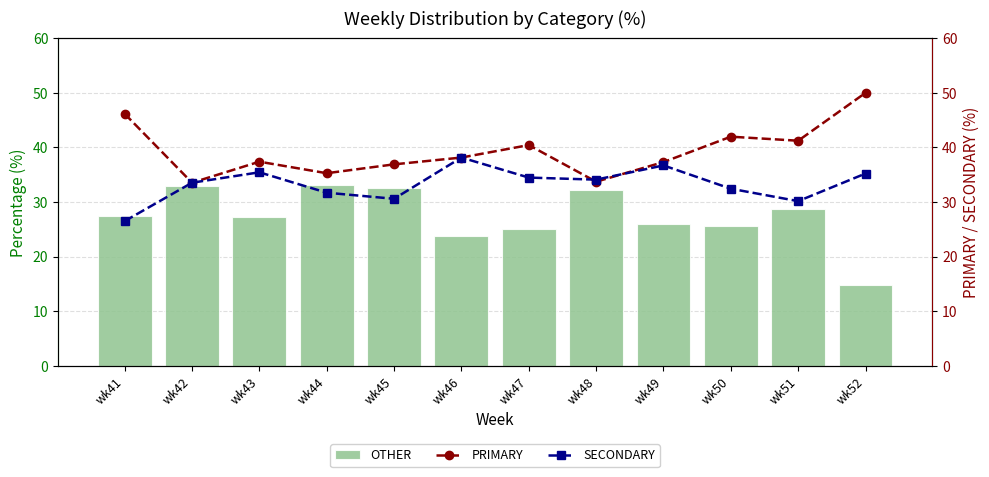

At which category is the sum across all series the highest?

wk49